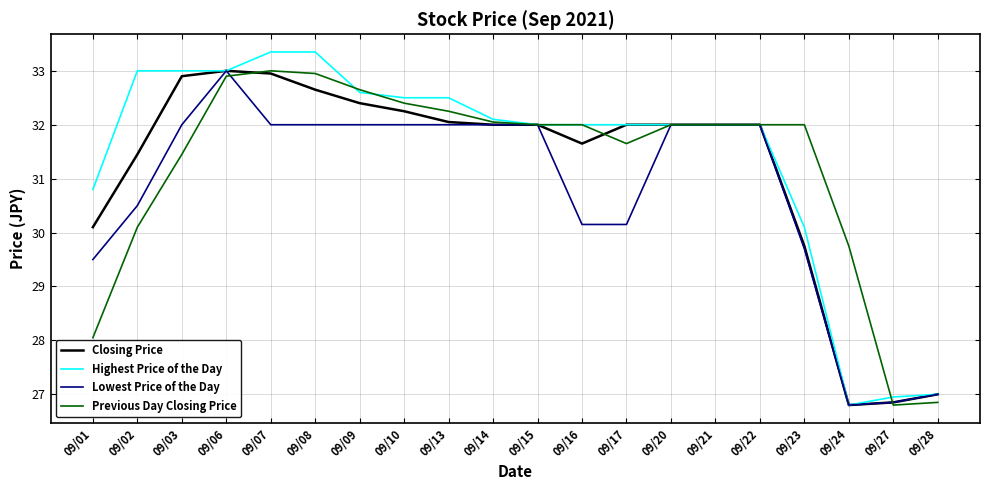

What is the total value across all series at 09/09?

129.7